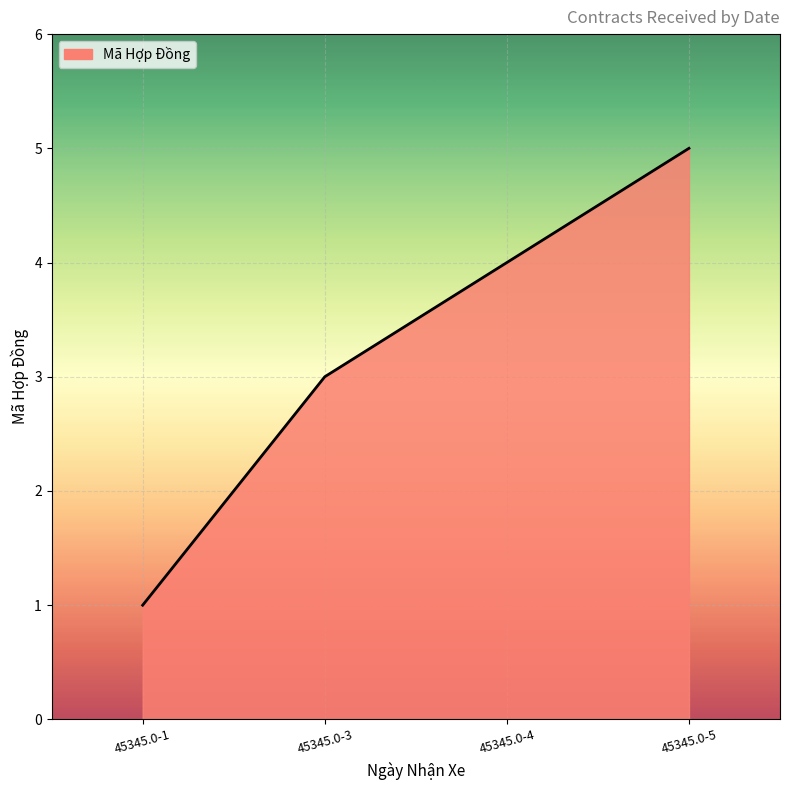

Reading left to right, transcribe all the data shown in this chart.

45345.0-1=1	45345.0-3=3	45345.0-4=4	45345.0-5=5